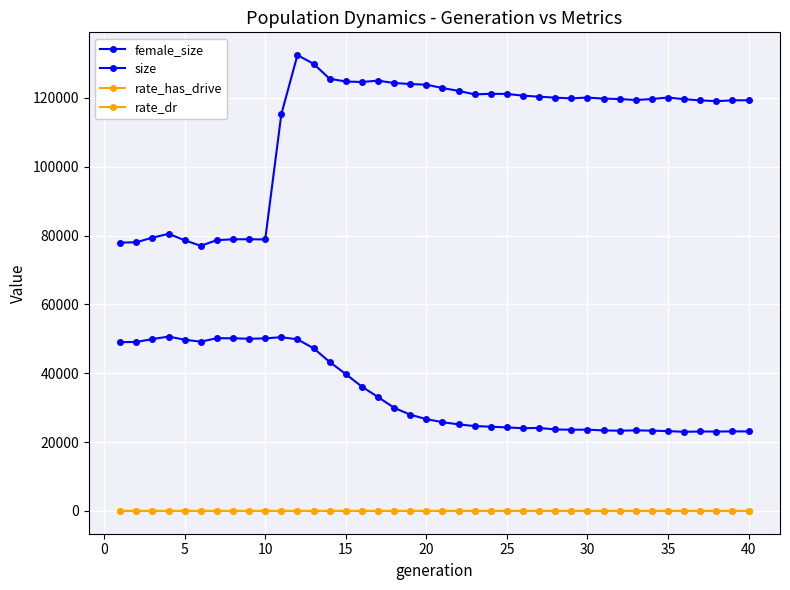

How many lines are shown in the chart?

4